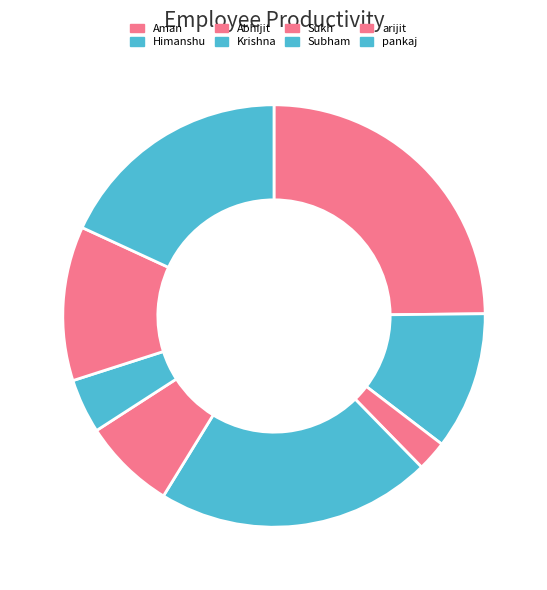

To the nearest percent, what is the average slice percentage?

12%